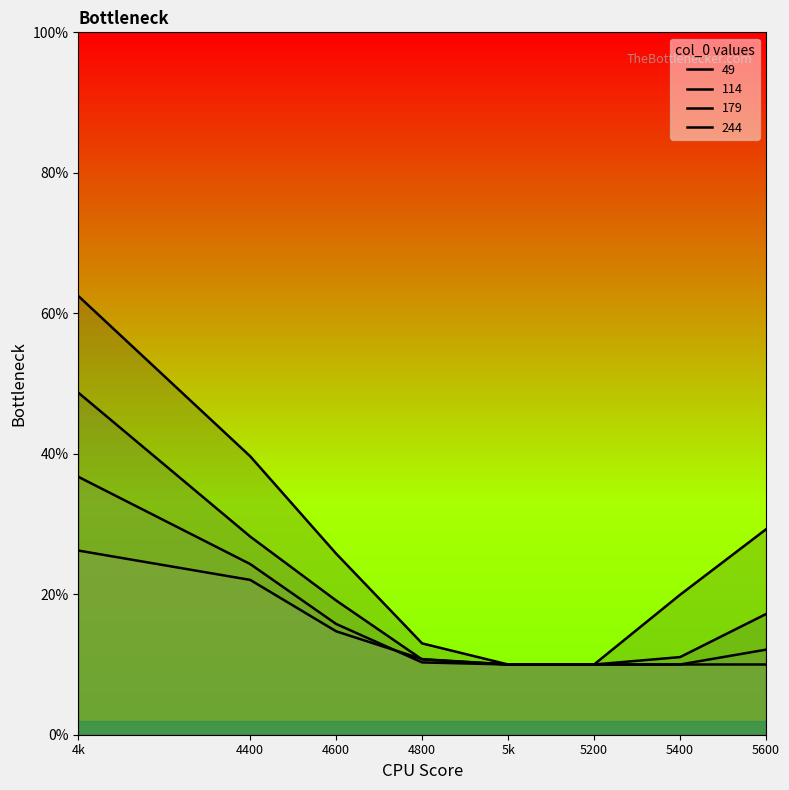

How many categories are shown in the chart?

8